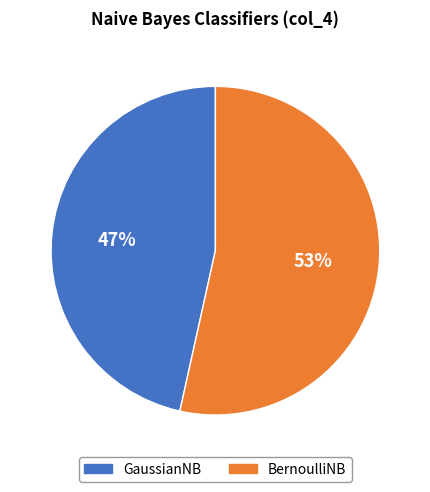

How many segments does this pie chart have?

2